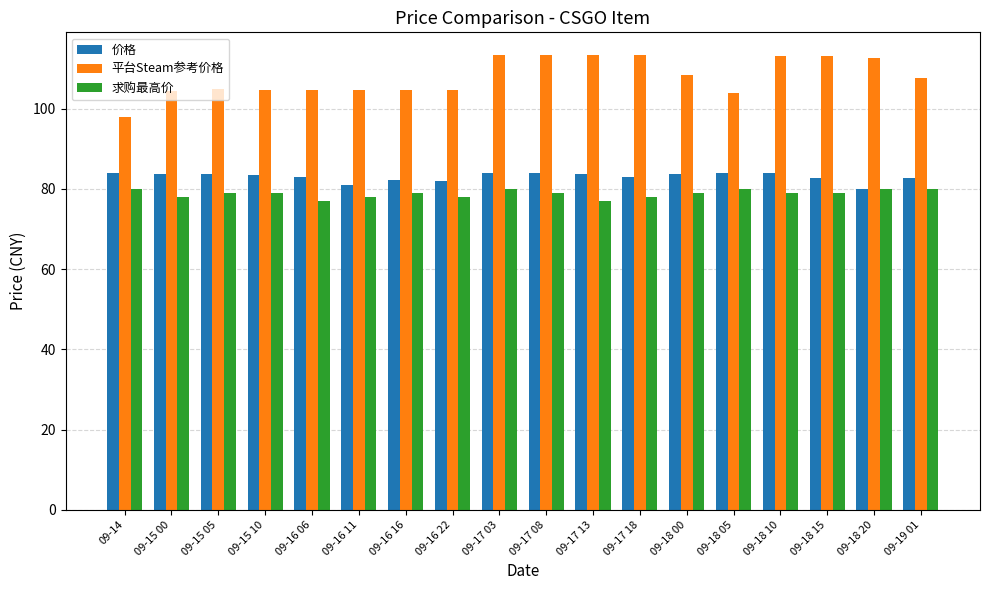

The value of 价格 at 09-16 11 is 81.0. True or false?

True